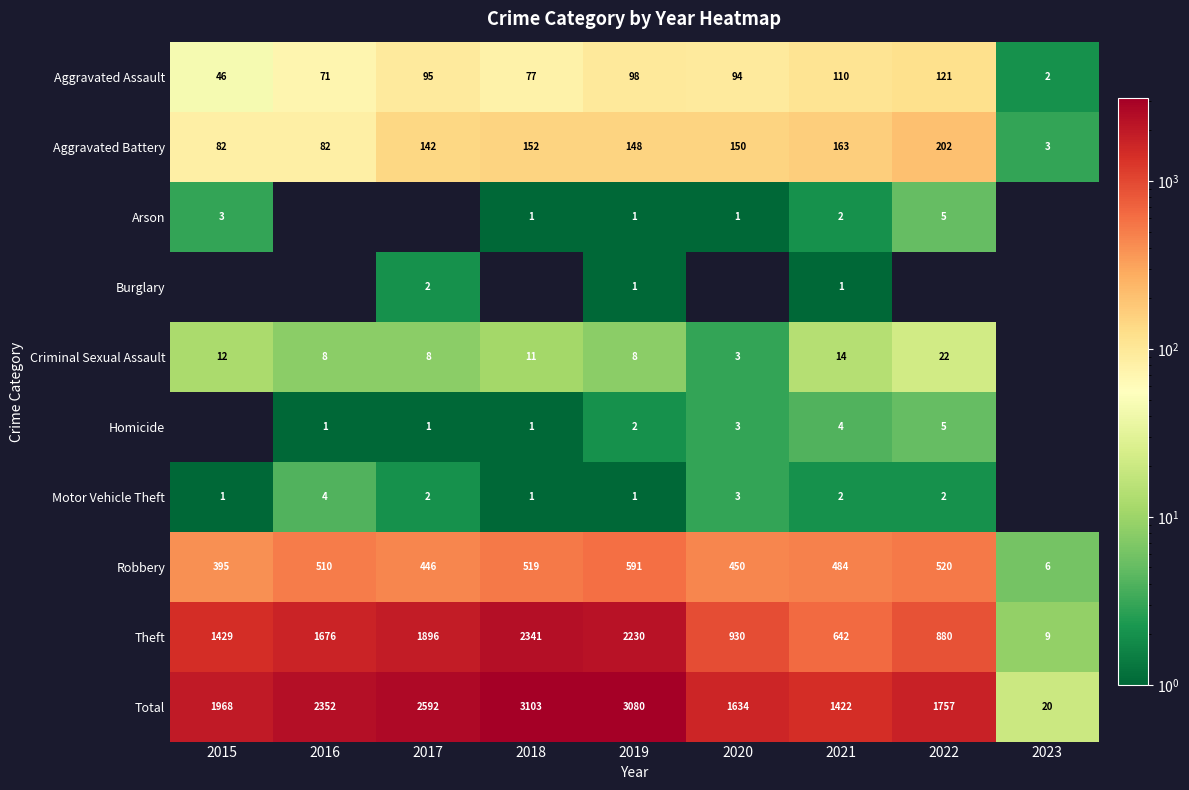

What is the sum of all Robbery values?

3921